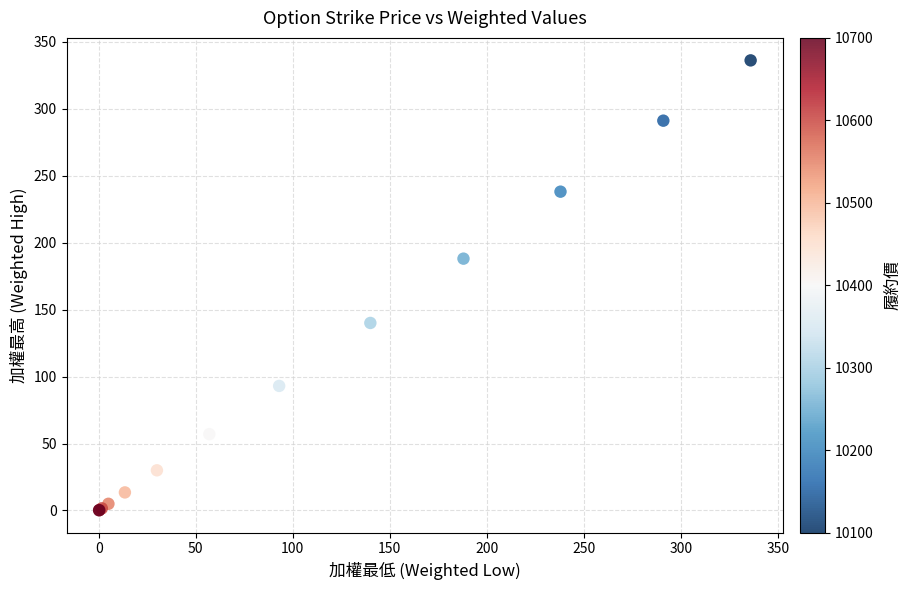

What Y value in the scatter plot is closest to 168?

188.0